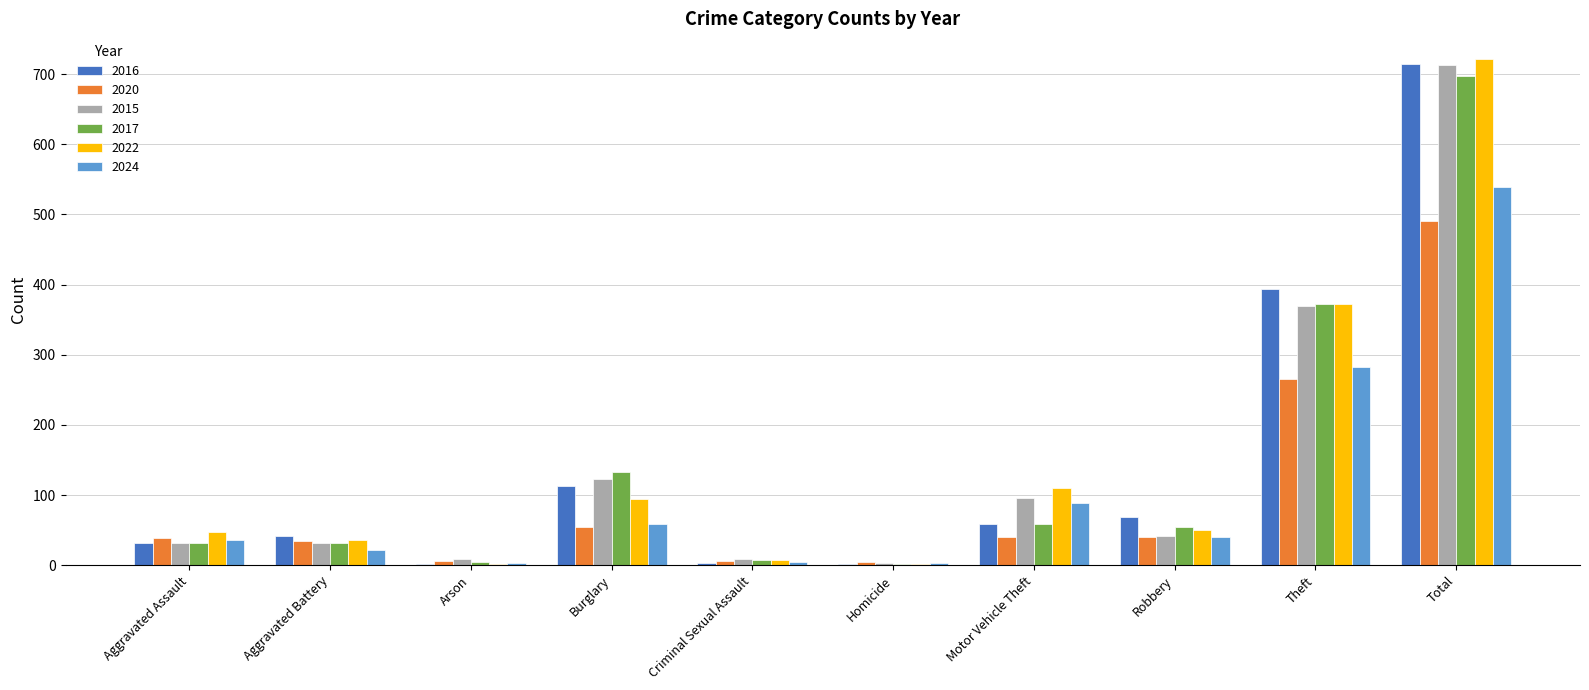

What is the highest value of the 2016 series?

714